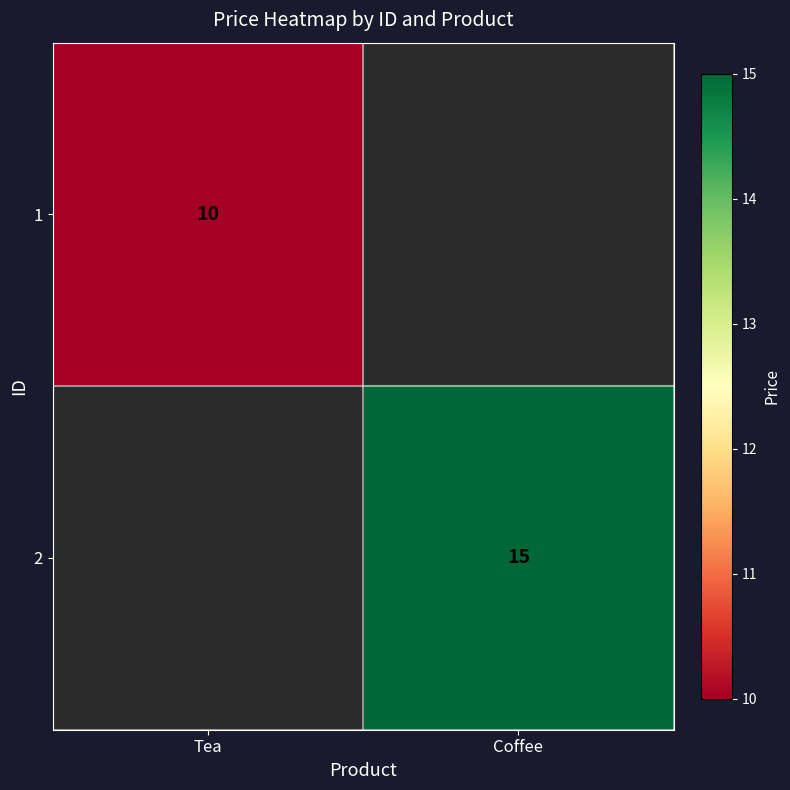

The 1 series shows 10 at Tea. True or false?

True